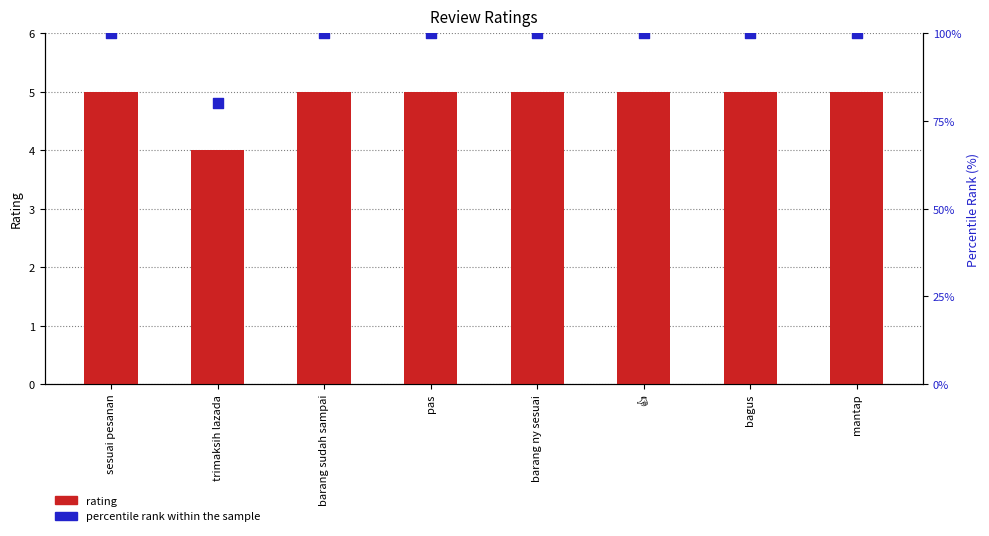

What are all the series names shown in the legend?

rating, percentile rank within the sample